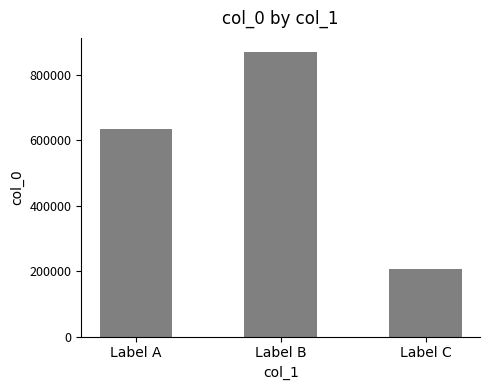

Are the bars horizontal?

No